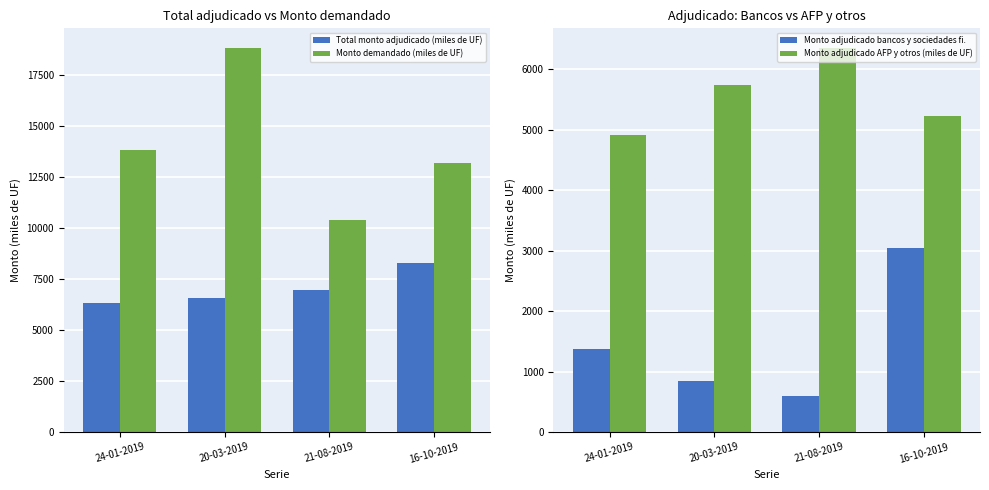

What is the sum of the Total monto adjudicado (miles de UF) values at 16-10-2019 and 20-03-2019?

14860